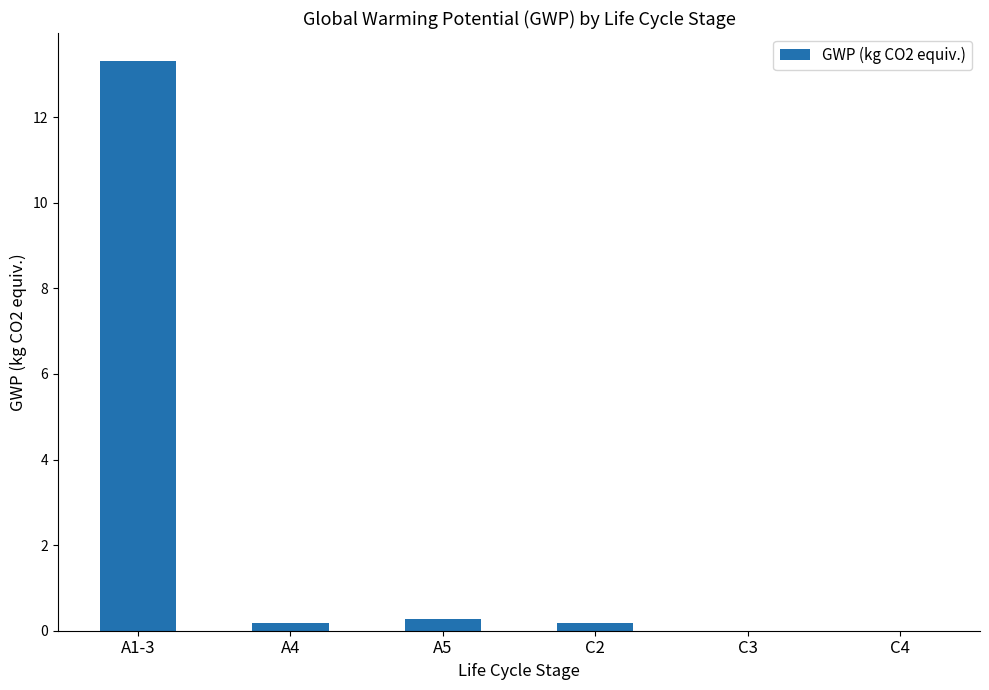

True or false: the data shows 0.3 at A5.

True